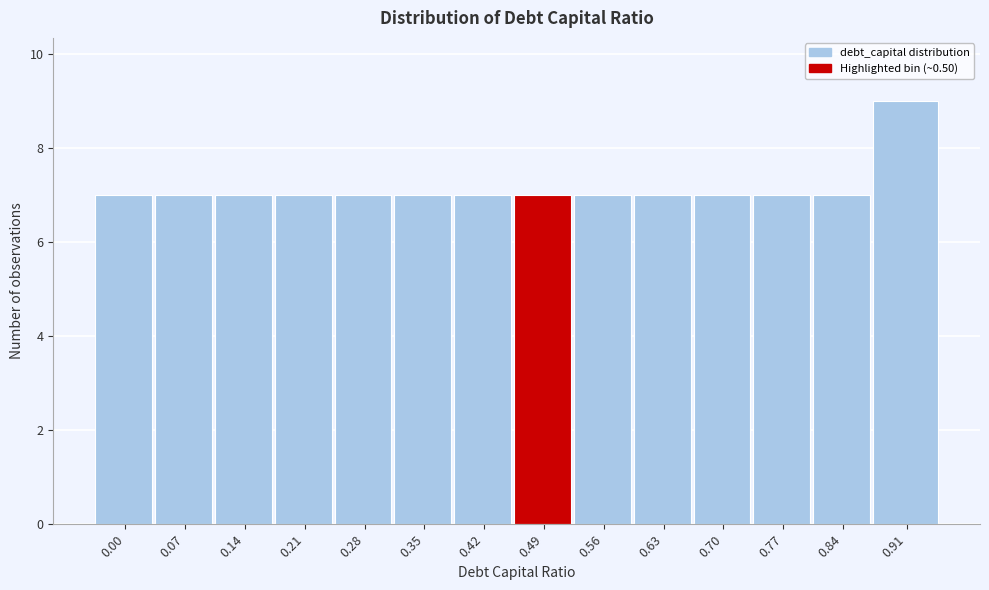

Reading right to left, list all the values displayed in this chart.

0.91=9	0.84=7	0.77=7	0.70=7	0.63=7	0.56=7	0.49=7	0.42=7	0.35=7	0.28=7	0.21=7	0.14=7	0.07=7	0.00=7